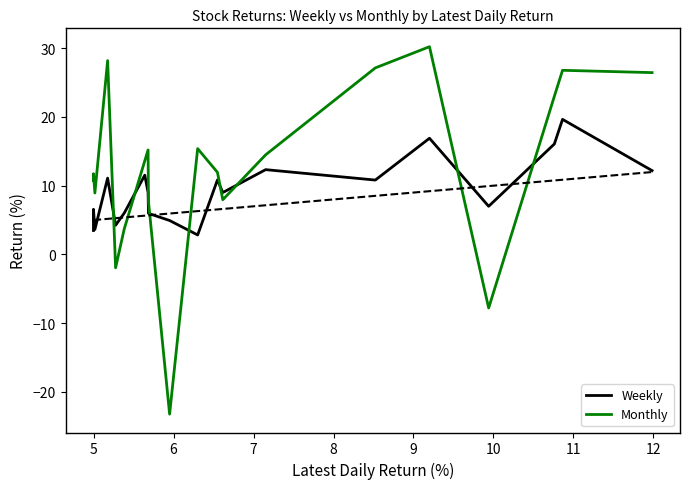

List the series in order of their overall mean, highest first.

Monthly, Weekly